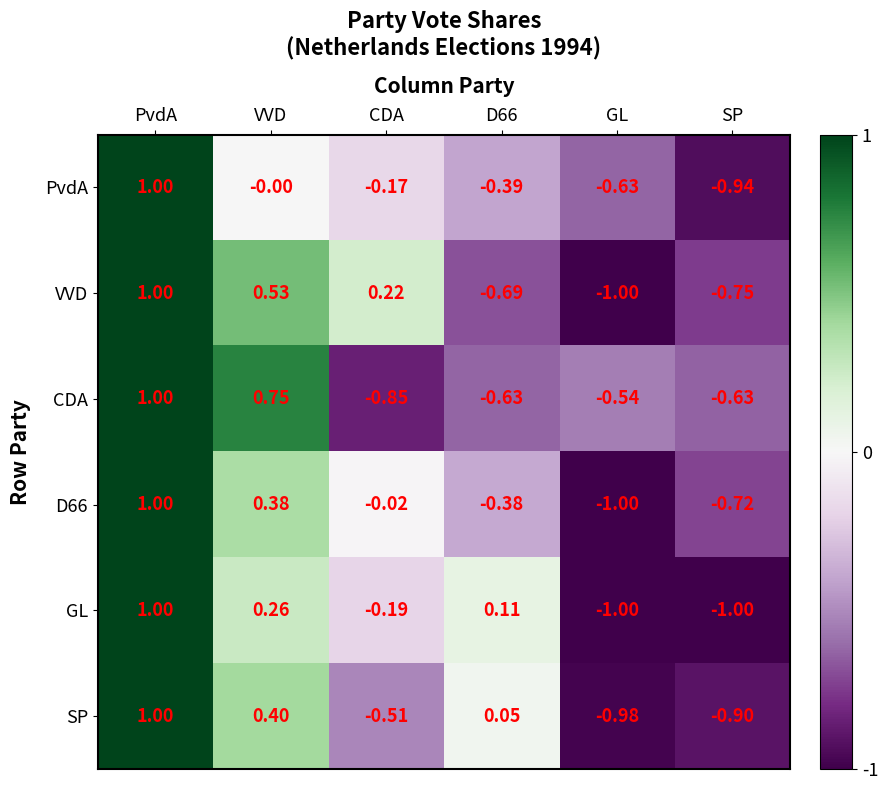

Where is VVD nearest to the value 0?

CDA